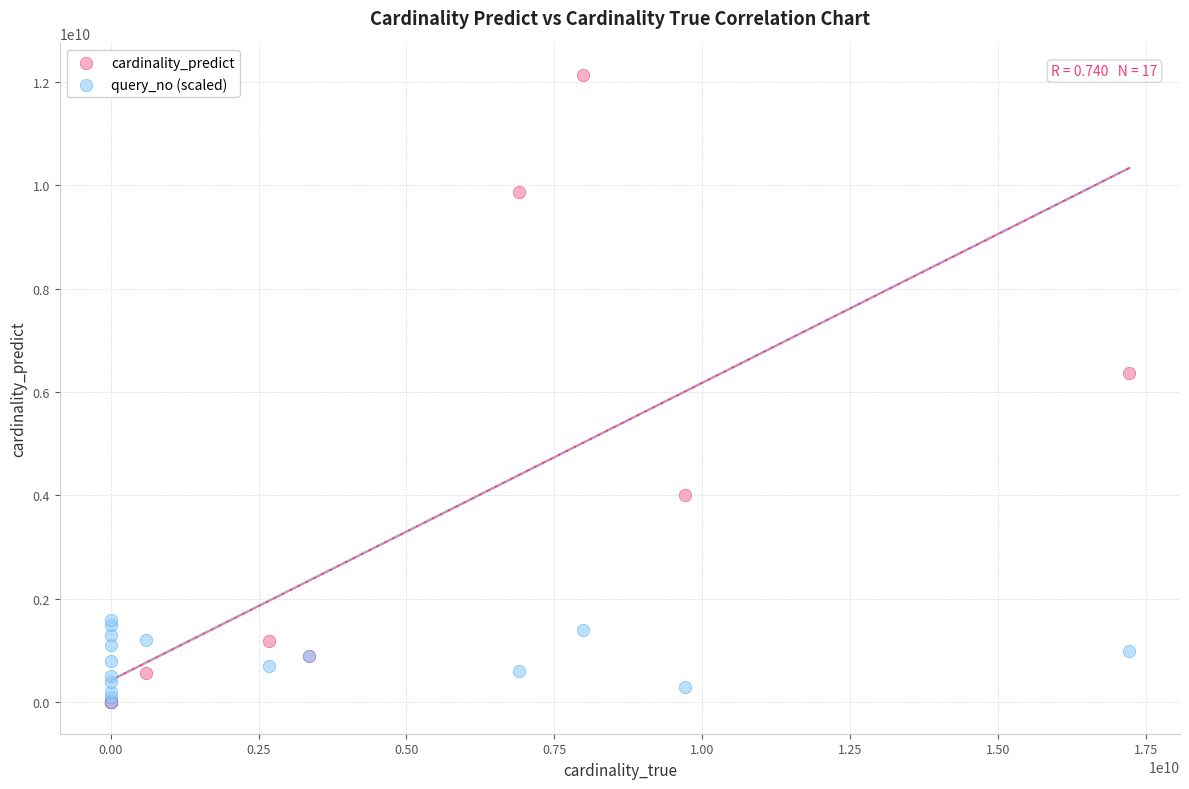

In the cardinality_predict series, what Y value is closest to 6066361069?

6373442819.2